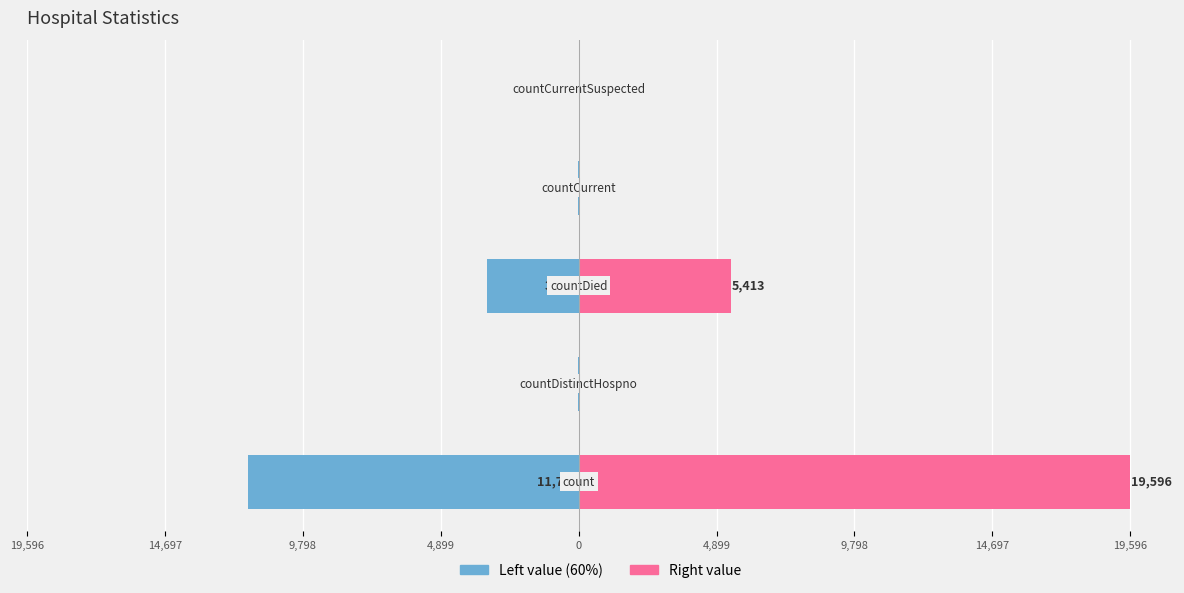

How many positive values does the Right series have?

4